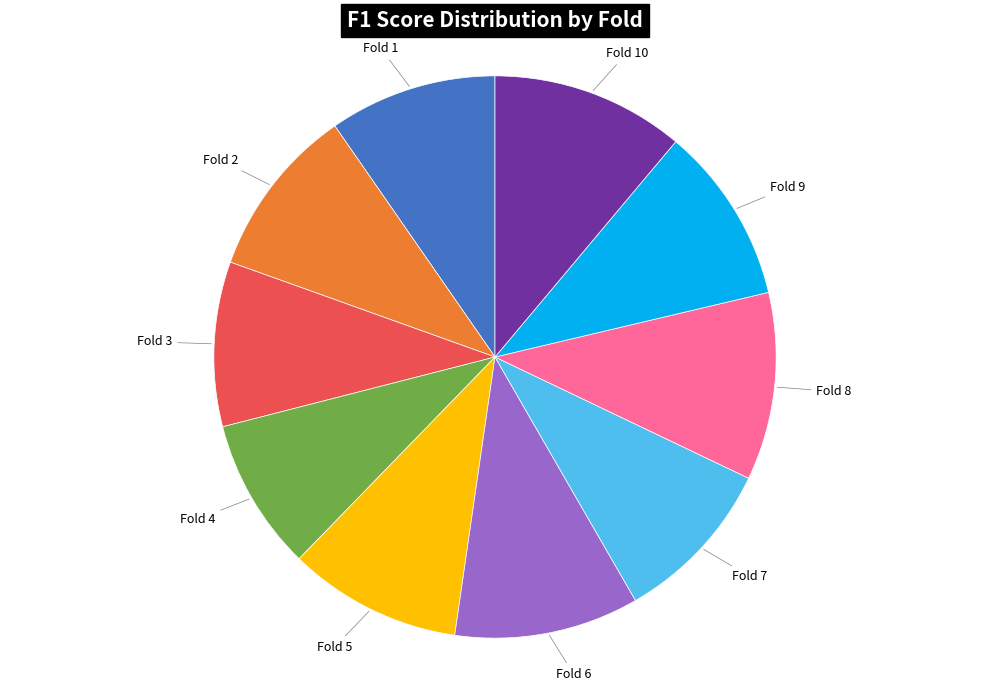

How many slices are in this pie chart?

10